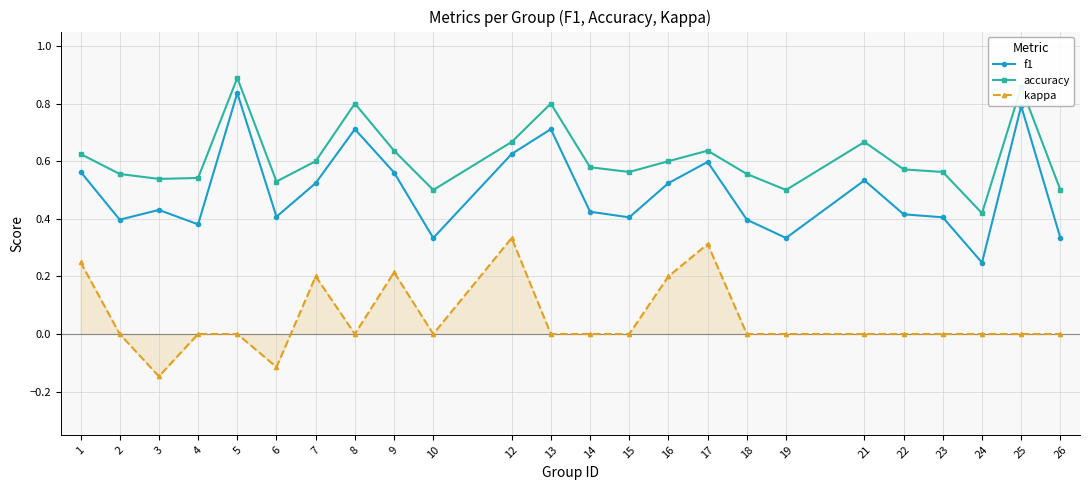

Rank the series at 7 from highest to lowest value.

accuracy, f1, kappa